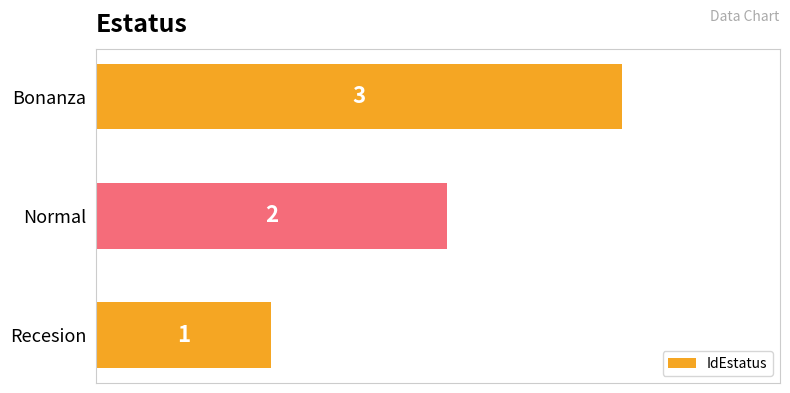

What is the difference between the maximum and second lowest values?

1